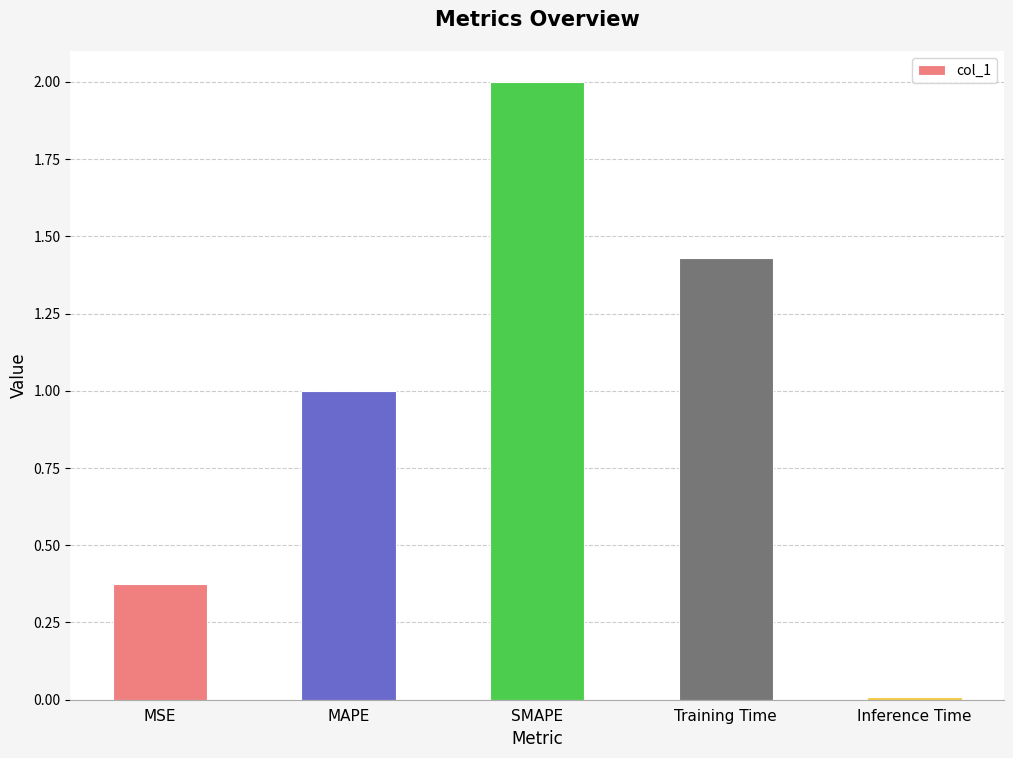

What is the sum of all values?

4.8